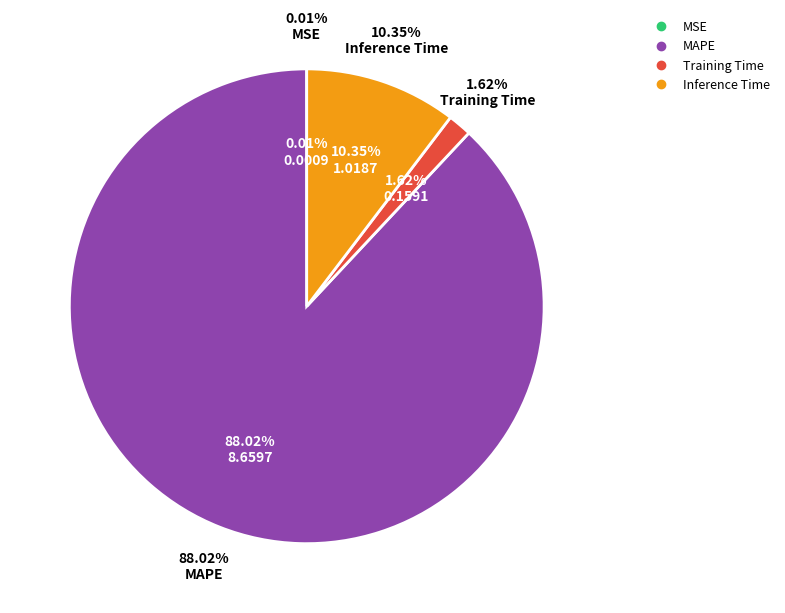

Combined, what portion of the pie is MSE and Inference Time?

10.4%